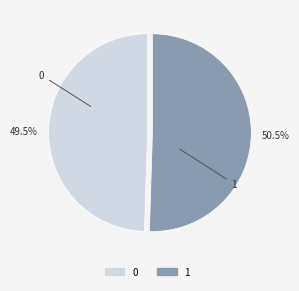

Which slice represents more than half of the pie?

1